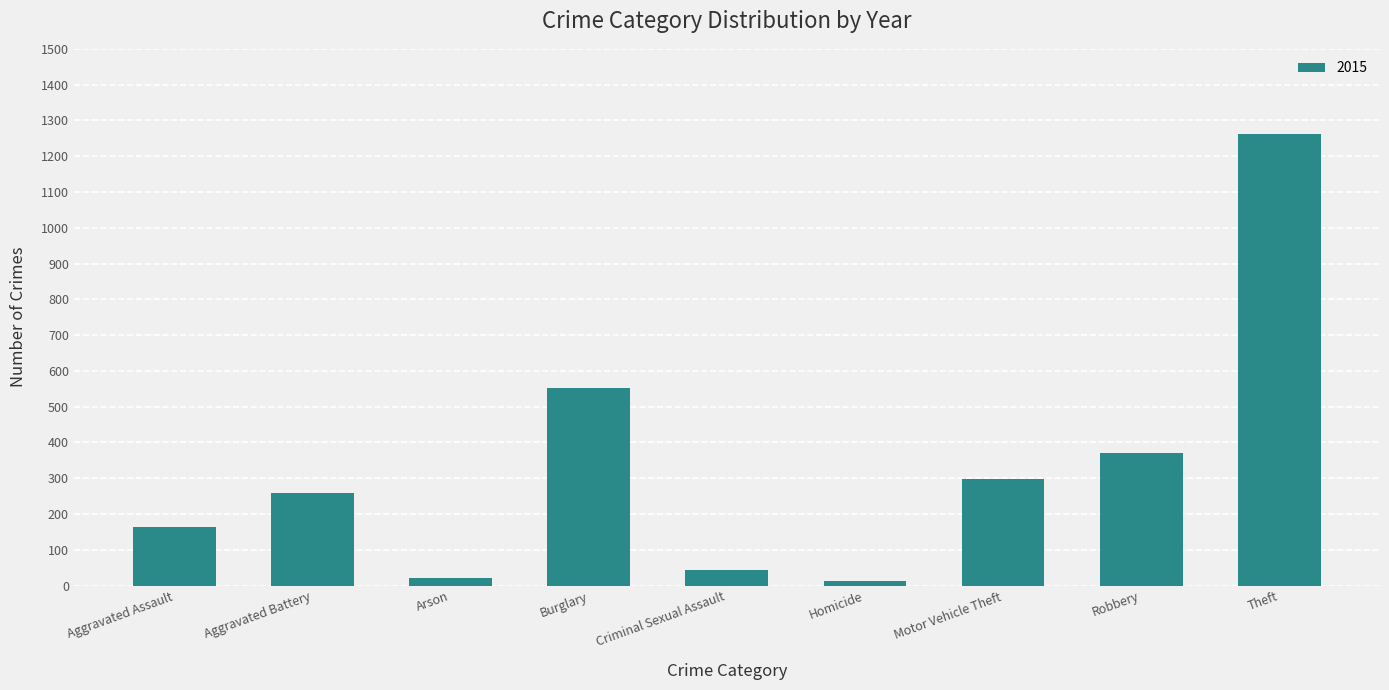

Between Robbery and Homicide, which is larger?

Robbery